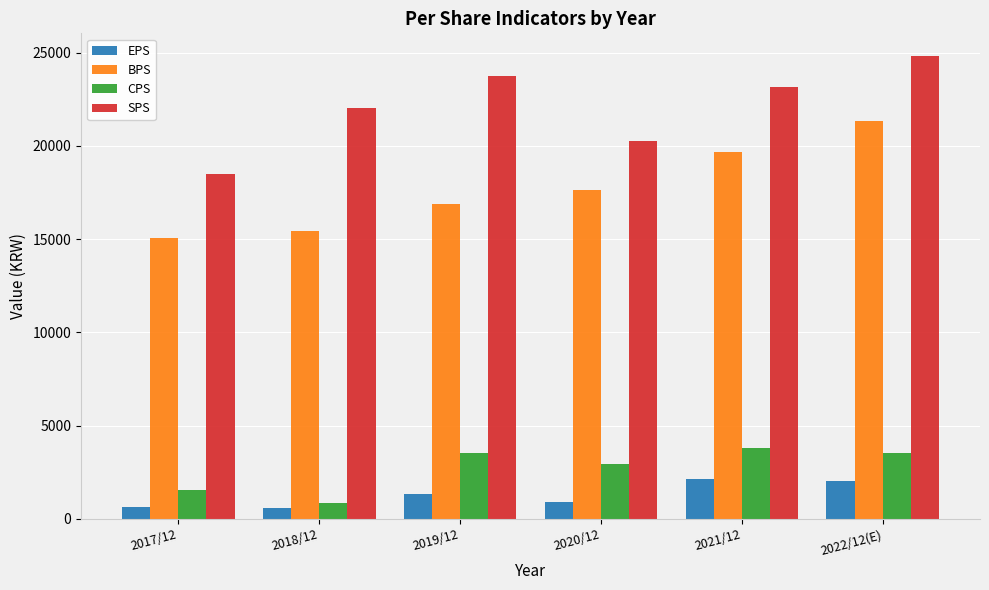

Count the number of data series in this chart.

4